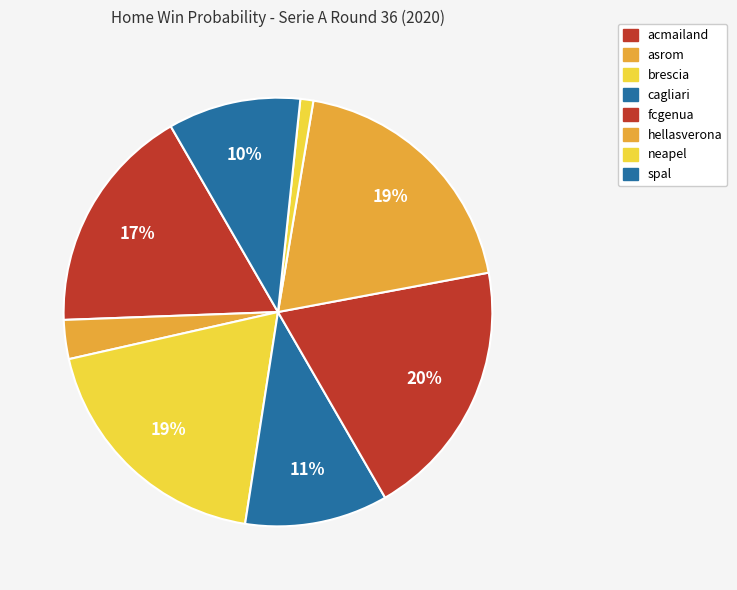

How many slices are in this pie chart?

8